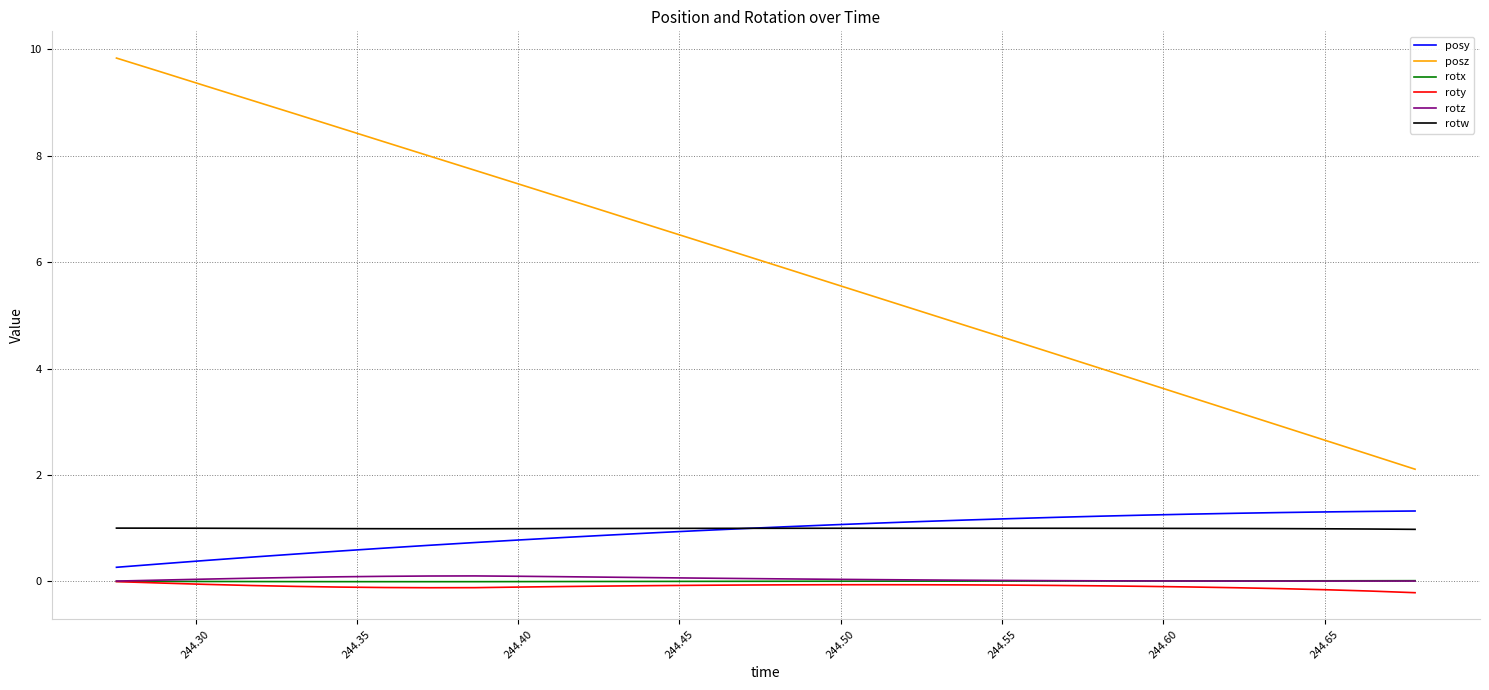

Which series has the widest spread of values?

posz